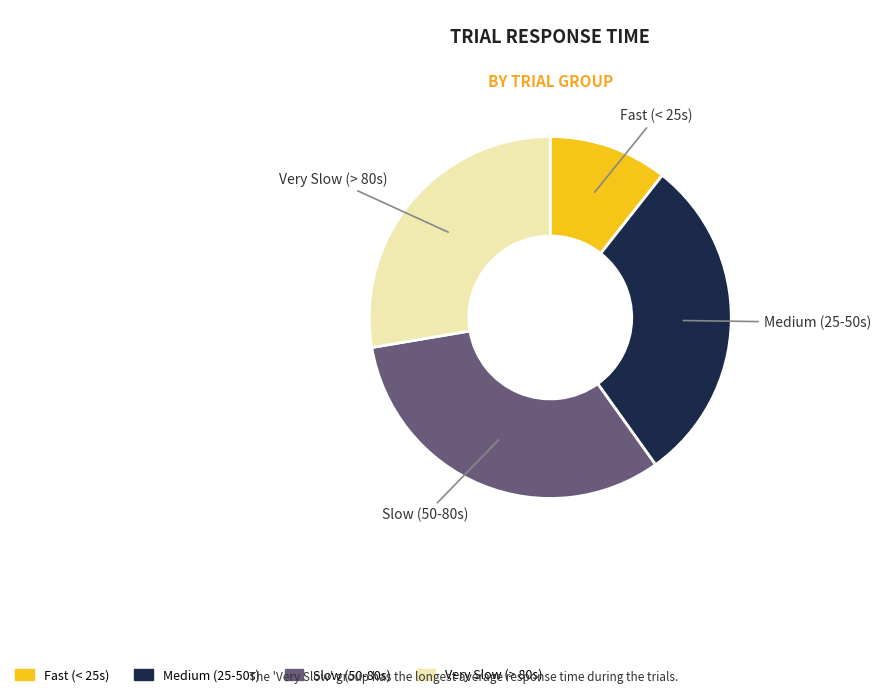

Does any single category account for the majority?

No